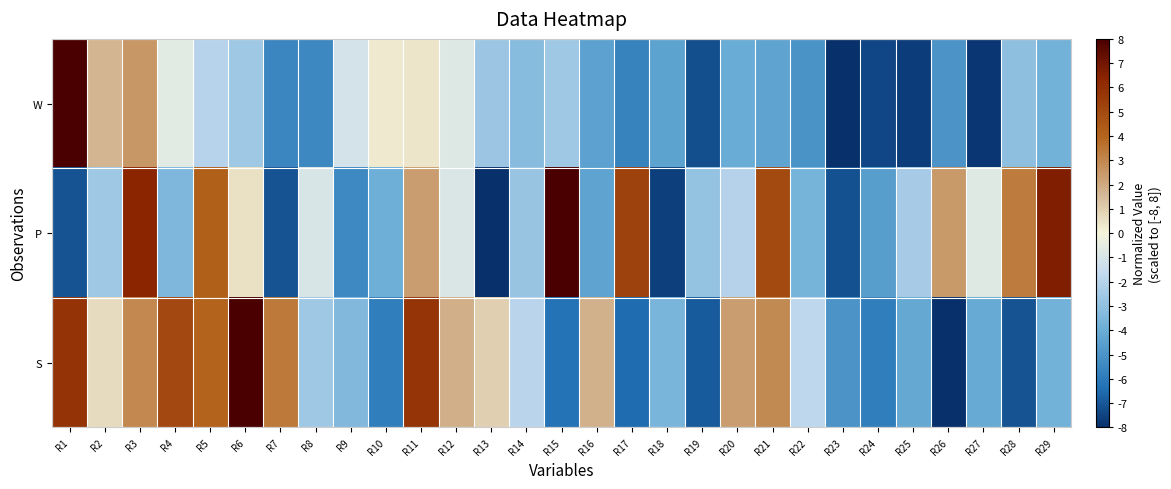

Which label corresponds to the largest value in the chart?

R1